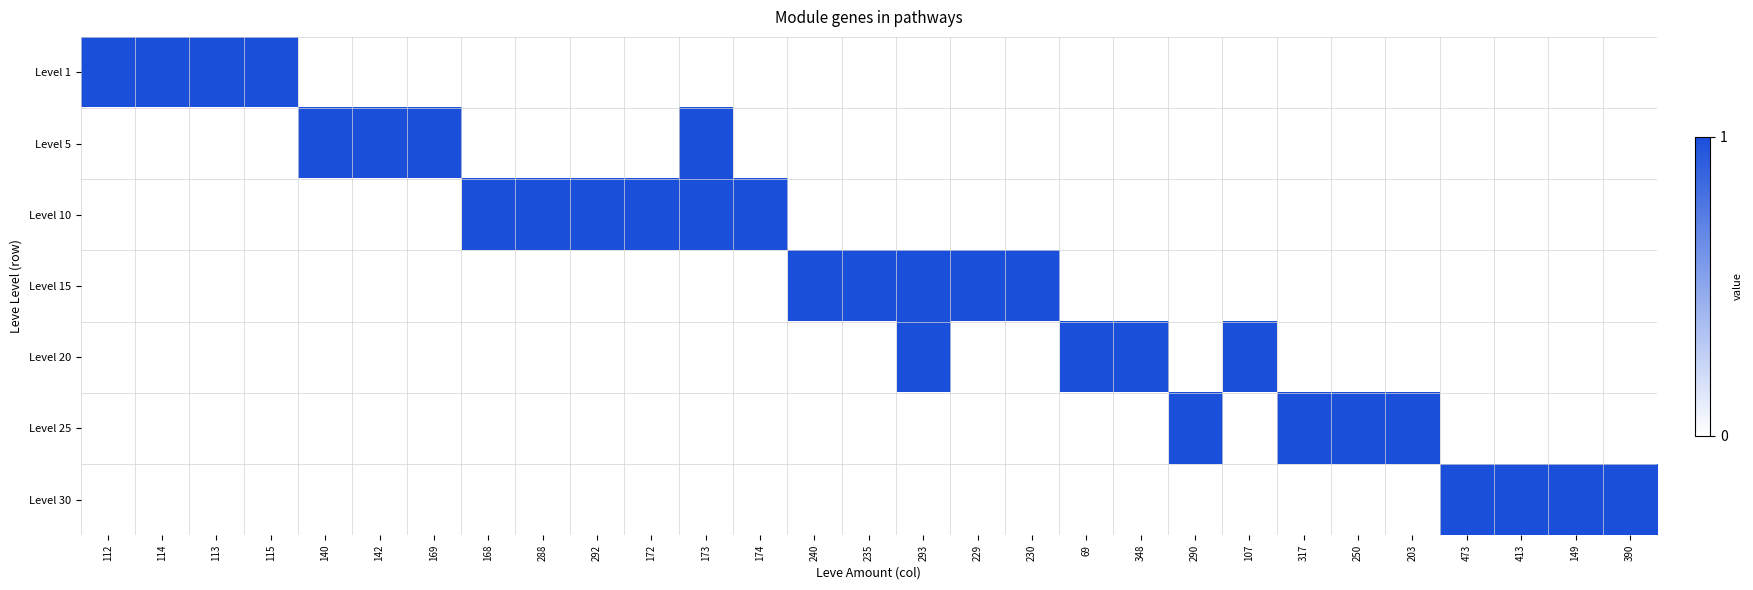

Reading right to left, what are all the values shown in this chart?

Level 1: 390=0	149=0	413=0	473=0	203=0	250=0	317=0	107=0	290=0	348=0	69=0	230=0	229=0	293=0	235=0	240=0	174=0	173=0	172=0	292=0	288=0	168=0	169=0	142=0	140=0	115=1	113=1	114=1	112=1
Level 5: 390=0	149=0	413=0	473=0	203=0	250=0	317=0	107=0	290=0	348=0	69=0	230=0	229=0	293=0	235=0	240=0	174=0	173=1	172=0	292=0	288=0	168=0	169=1	142=1	140=1	115=0	113=0	114=0	112=0
Level 10: 390=0	149=0	413=0	473=0	203=0	250=0	317=0	107=0	290=0	348=0	69=0	230=0	229=0	293=0	235=0	240=0	174=1	173=1	172=1	292=1	288=1	168=1	169=0	142=0	140=0	115=0	113=0	114=0	112=0
Level 15: 390=0	149=0	413=0	473=0	203=0	250=0	317=0	107=0	290=0	348=0	69=0	230=1	229=1	293=1	235=1	240=1	174=0	173=0	172=0	292=0	288=0	168=0	169=0	142=0	140=0	115=0	113=0	114=0	112=0
Level 20: 390=0	149=0	413=0	473=0	203=0	250=0	317=0	107=1	290=0	348=1	69=1	230=0	229=0	293=1	235=0	240=0	174=0	173=0	172=0	292=0	288=0	168=0	169=0	142=0	140=0	115=0	113=0	114=0	112=0
Level 25: 390=0	149=0	413=0	473=0	203=1	250=1	317=1	107=0	290=1	348=0	69=0	230=0	229=0	293=0	235=0	240=0	174=0	173=0	172=0	292=0	288=0	168=0	169=0	142=0	140=0	115=0	113=0	114=0	112=0
Level 30: 390=1	149=1	413=1	473=1	203=0	250=0	317=0	107=0	290=0	348=0	69=0	230=0	229=0	293=0	235=0	240=0	174=0	173=0	172=0	292=0	288=0	168=0	169=0	142=0	140=0	115=0	113=0	114=0	112=0